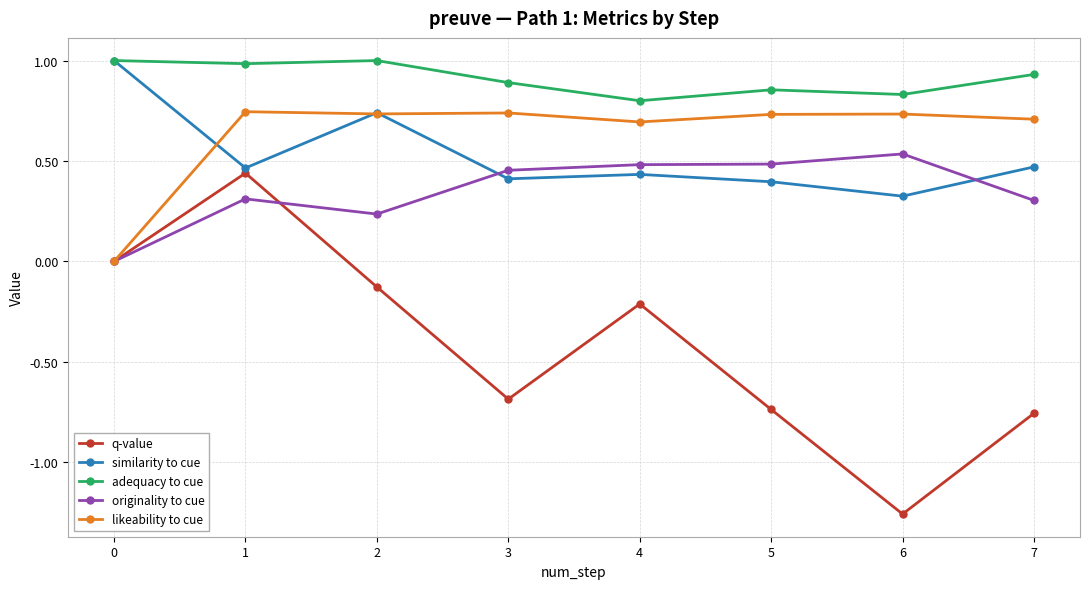

Is this an area chart (filled region under the line)?

No